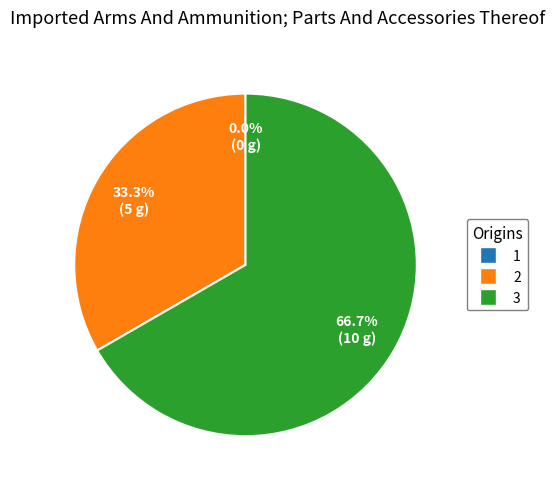

How many segments does this pie chart have?

3